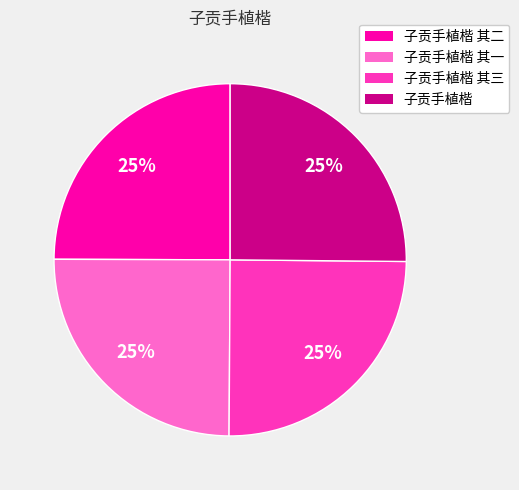

Is there any slice that represents more than half of the pie?

No